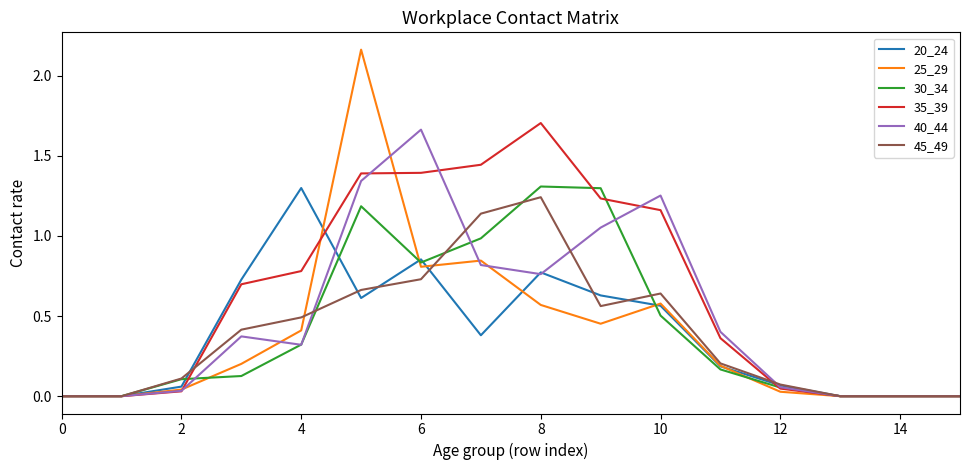

Which series has the largest total across all categories?

35_39